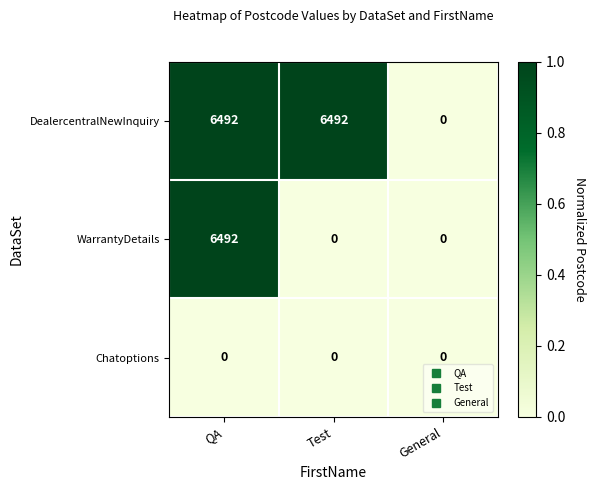

How many DealercentralNewInquiry values are between 0 and 6492?

3